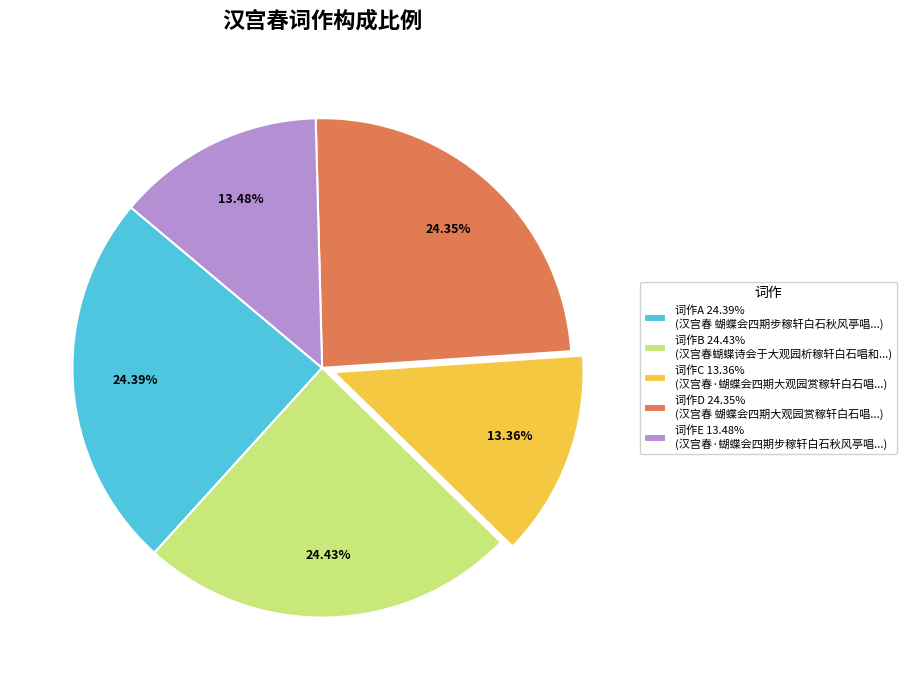

Does any single category account for the majority?

No